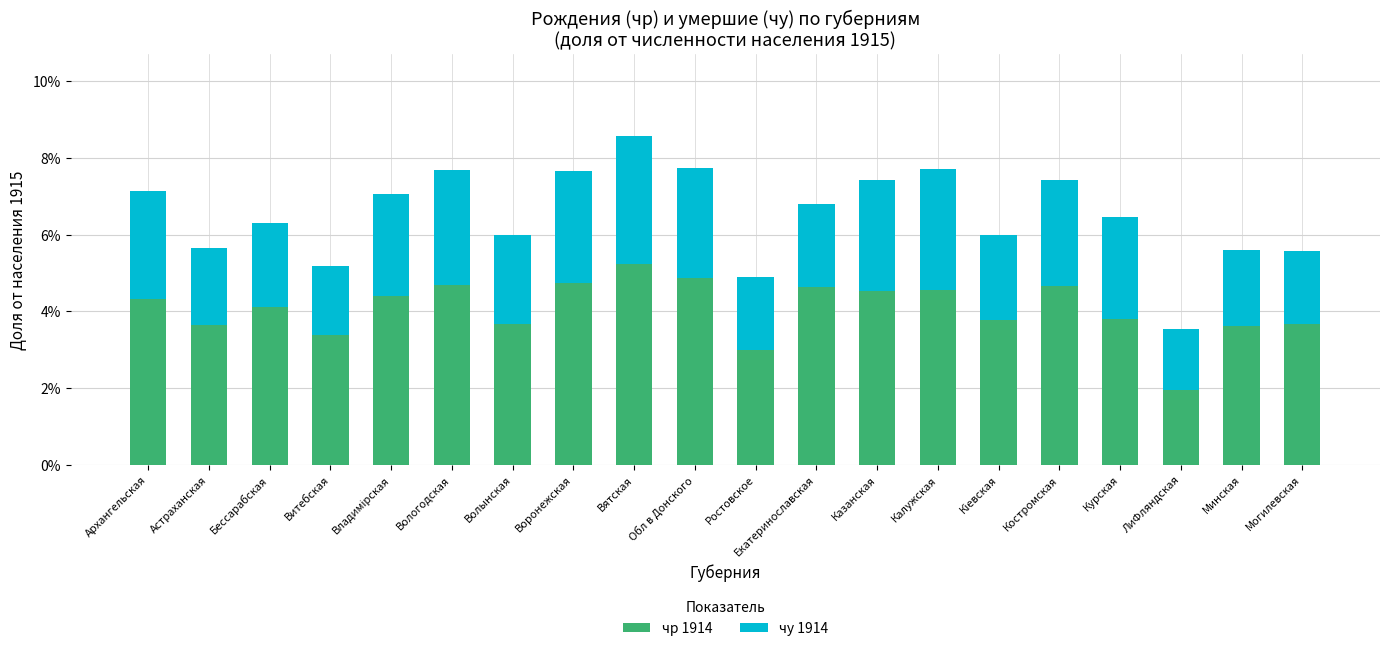

Which series has the widest spread of values?

чр 1914